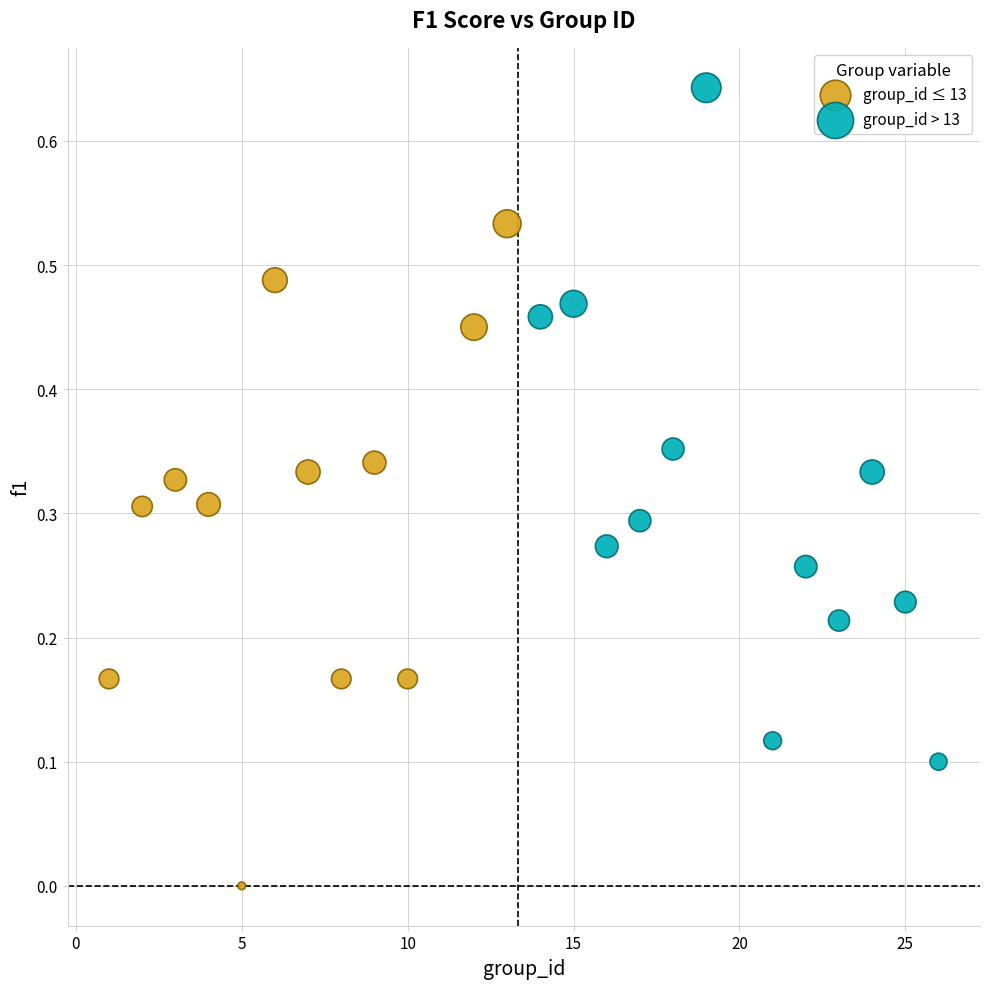

Which series contains the highest Y value?

group_id > 13